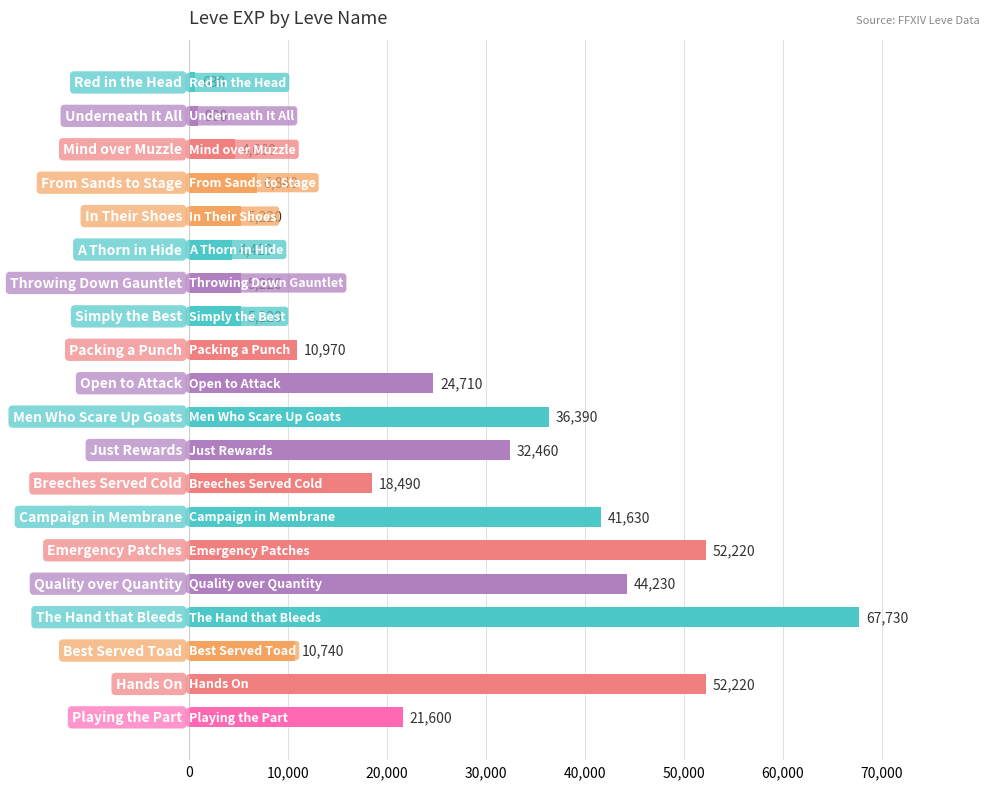

How many categories are shown in the chart?

20